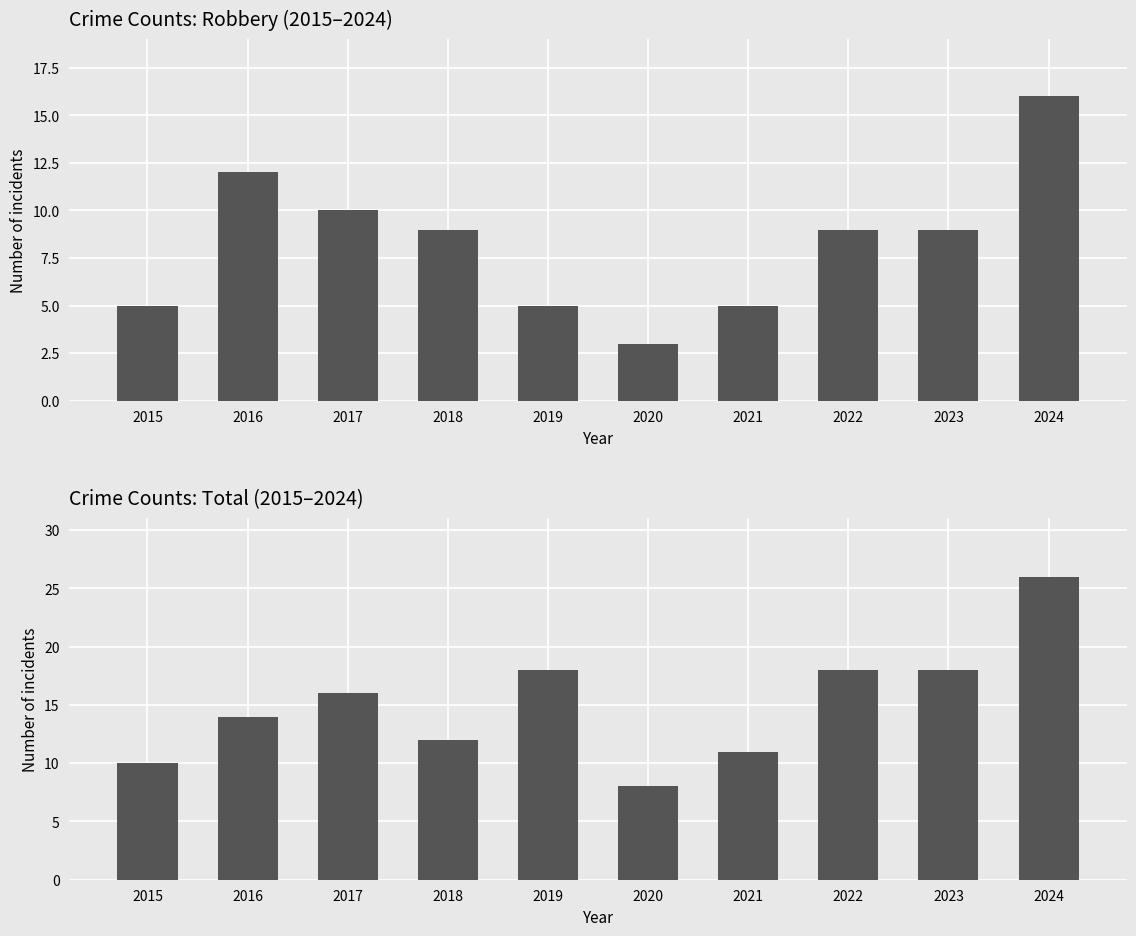

What is the greatest value displayed?

26